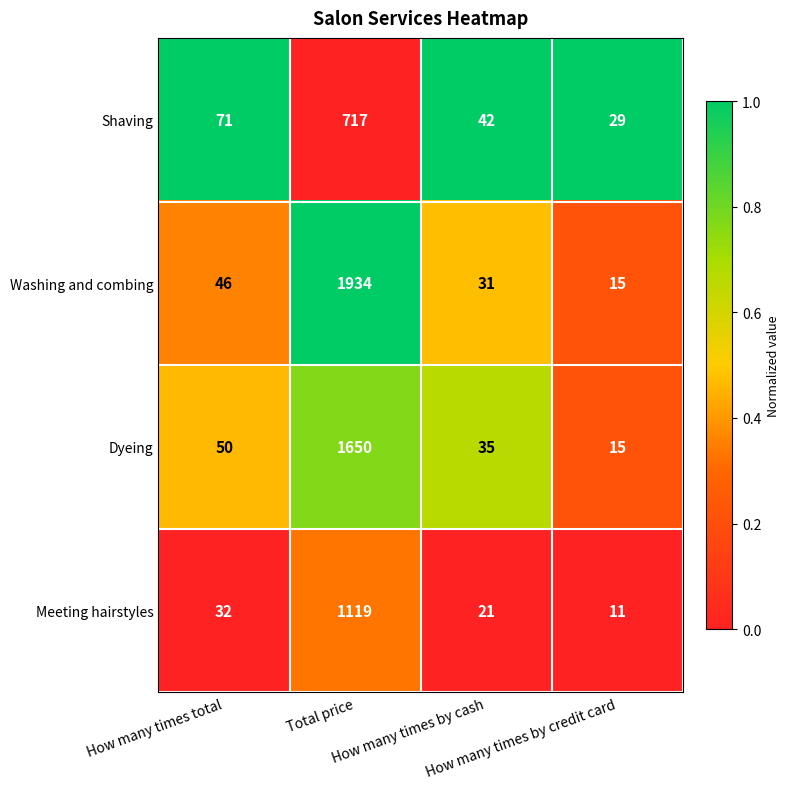

Which series has the largest total across all categories?

Washing and combing